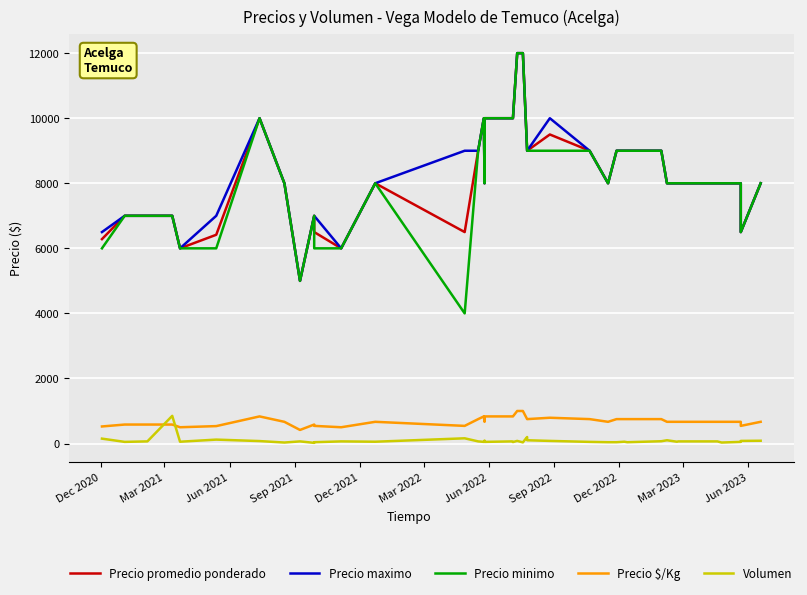

What is the difference between the highest and lowest values at Dec 2020?

6350